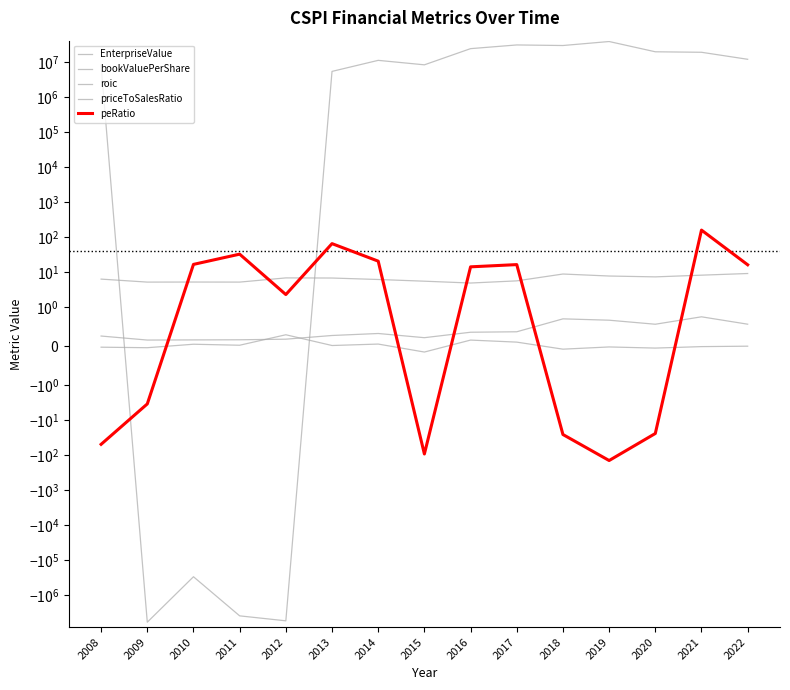

What is the value of the bookValuePerShare point at the 12th from the left?

7.8